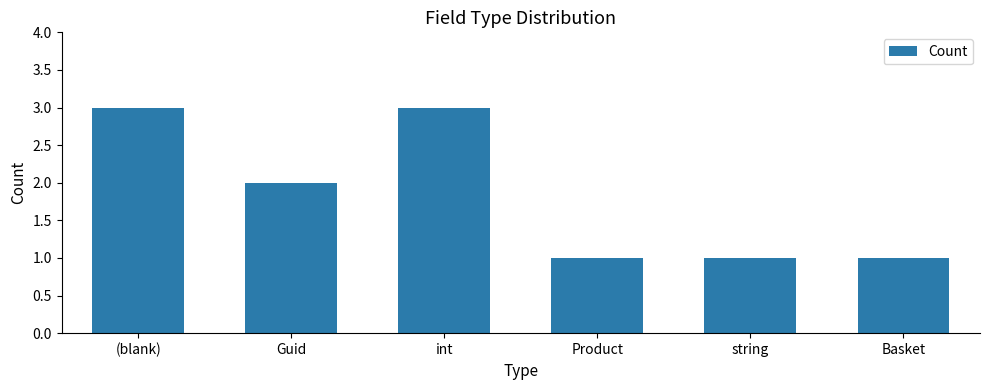

What position from the left is Basket?

6